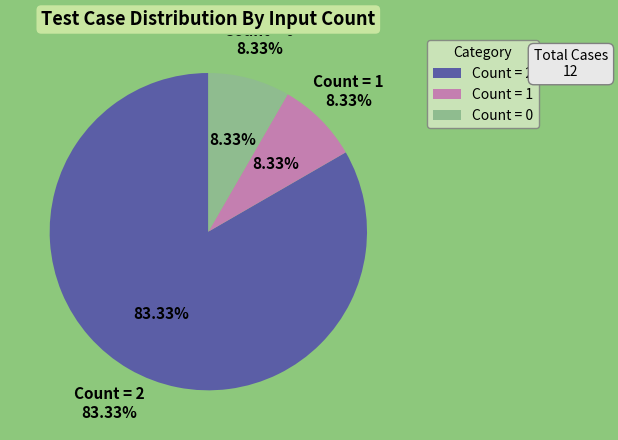

Is 7 the majority of the pie?

No